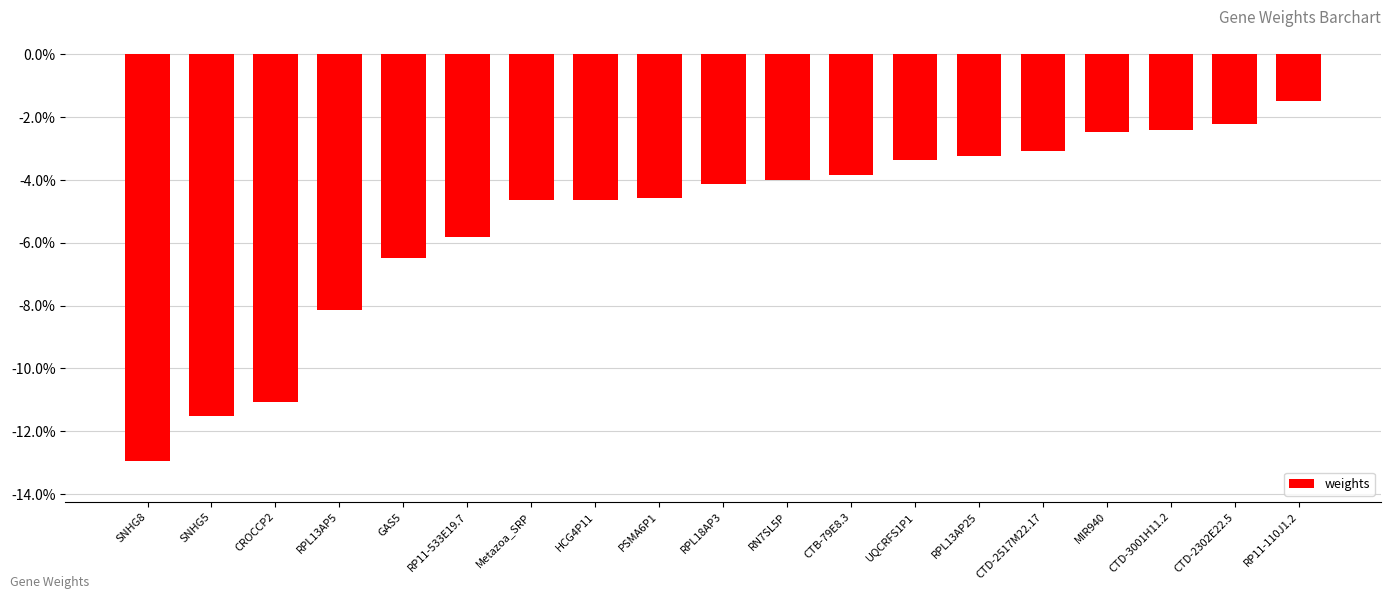

Does the chart contain any negative values?

Yes